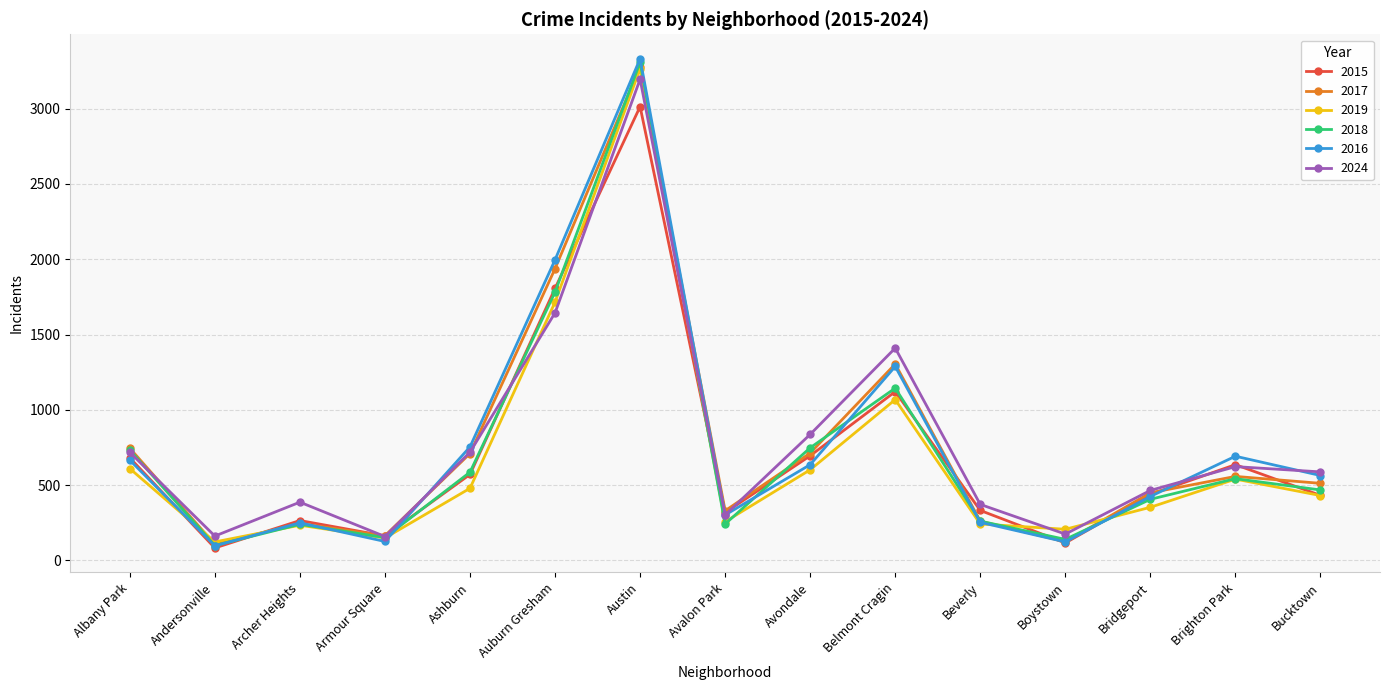

What is the difference between the second highest and second lowest values in the 2019 series?

1566